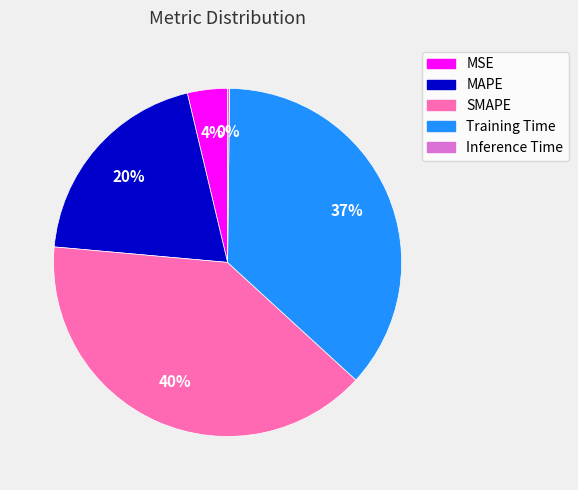

Which slice is the largest?

SMAPE